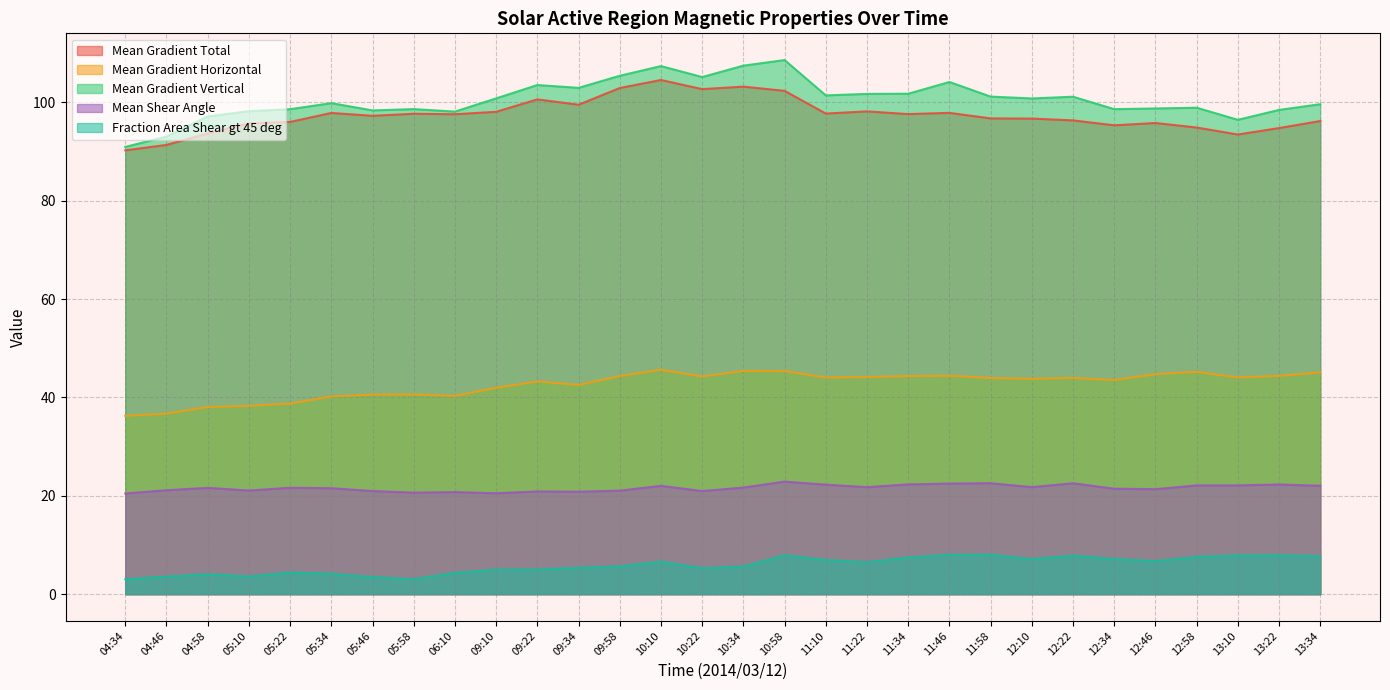

Rank the categories by Mean Shear Angle value from lowest to highest.

04:34, 09:10, 05:58, 06:10, 09:34, 09:22, 10:22, 05:46, 09:58, 05:10, 04:46, 12:46, 12:34, 05:34, 04:58, 05:22, 10:34, 11:22, 12:10, 10:10, 13:34, 12:58, 13:10, 11:10, 13:22, 11:34, 11:46, 12:22, 11:58, 10:58